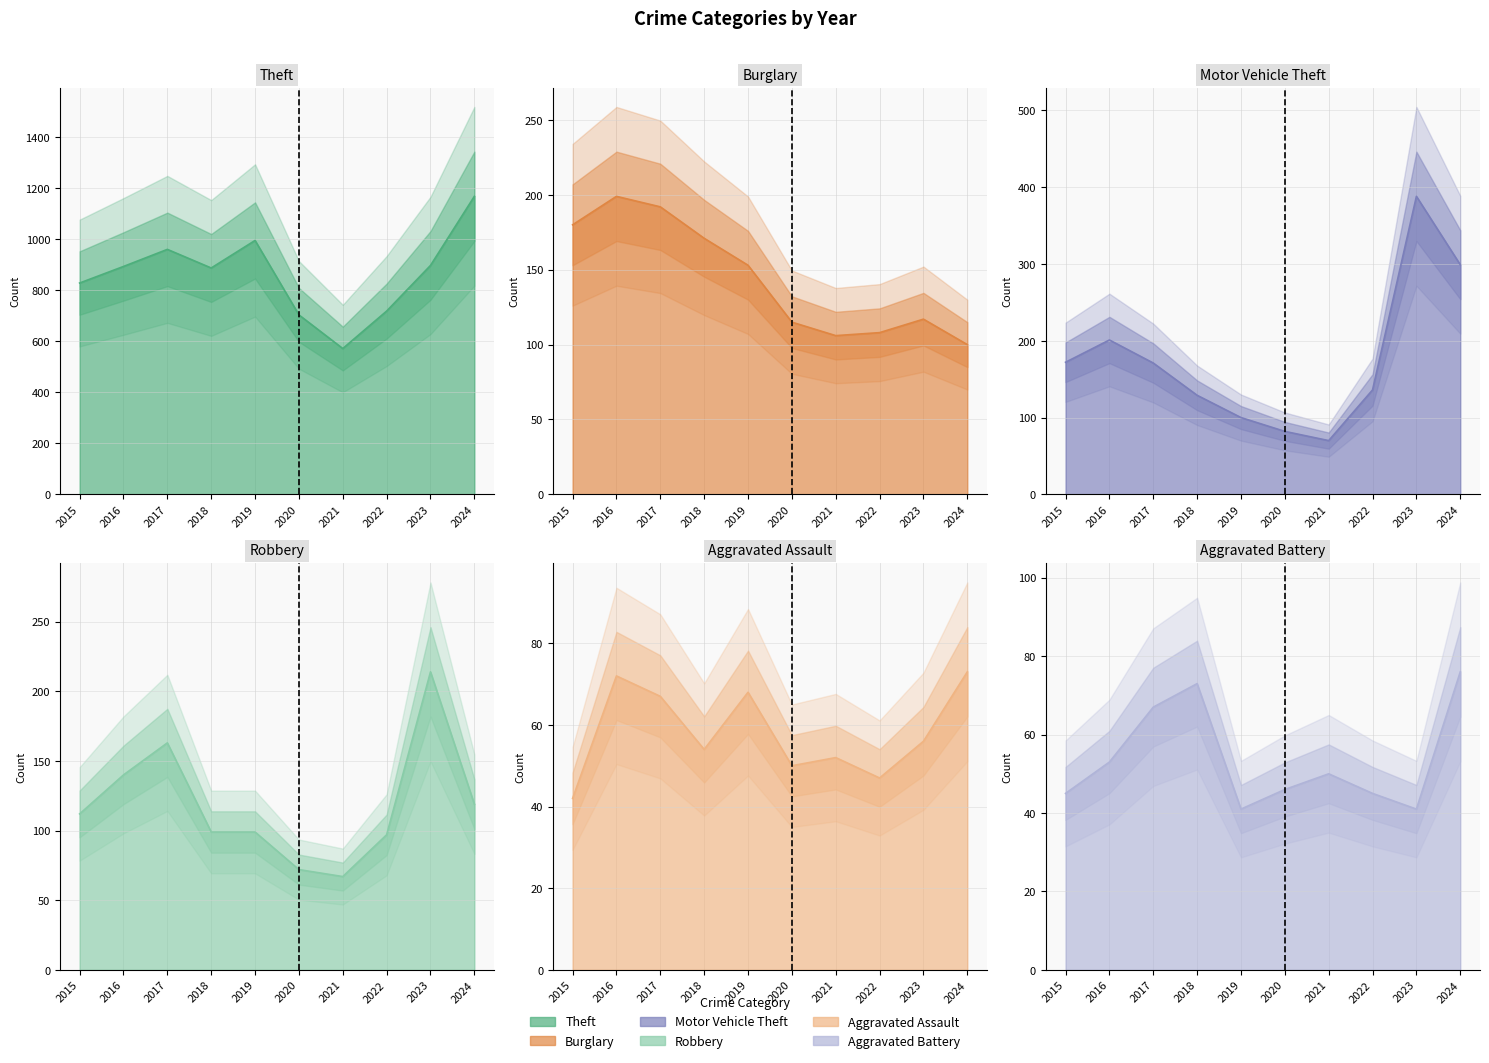

Reading left to right, what are all the values shown in this chart?

Theft: 2015=829	2016=894	2017=961	2018=888	2019=996	2020=704	2021=572	2022=719	2023=898	2024=1169
Burglary: 2015=180	2016=199	2017=192	2018=171	2019=153	2020=115	2021=106	2022=108	2023=117	2024=100
Motor Vehicle Theft: 2015=172	2016=201	2017=171	2018=129	2019=100	2020=82	2021=70	2022=136	2023=388	2024=299
Robbery: 2015=112	2016=140	2017=163	2018=99	2019=99	2020=72	2021=67	2022=97	2023=214	2024=119
Aggravated Assault: 2015=42	2016=72	2017=67	2018=54	2019=68	2020=50	2021=52	2022=47	2023=56	2024=73
Aggravated Battery: 2015=45	2016=53	2017=67	2018=73	2019=41	2020=46	2021=50	2022=45	2023=41	2024=76